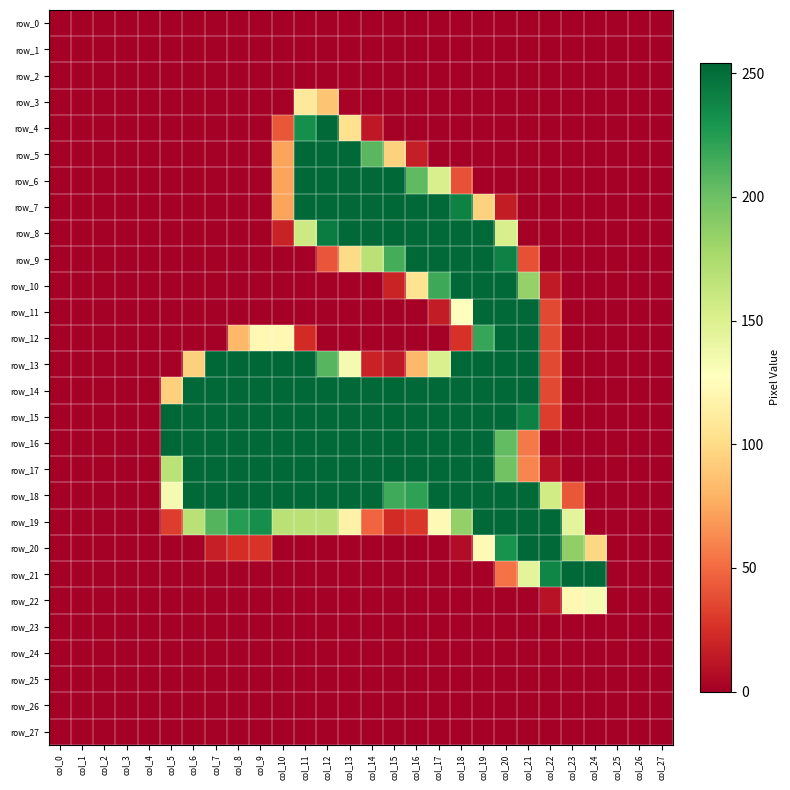

Rank the series by their maximum value, from lowest to highest.

row_0, row_1, row_2, row_23, row_24, row_25, row_26, row_27, row_3, row_22, row_4, row_5, row_9, row_10, row_11, row_12, row_18, row_19, row_20, row_21, row_6, row_7, row_8, row_13, row_14, row_15, row_16, row_17